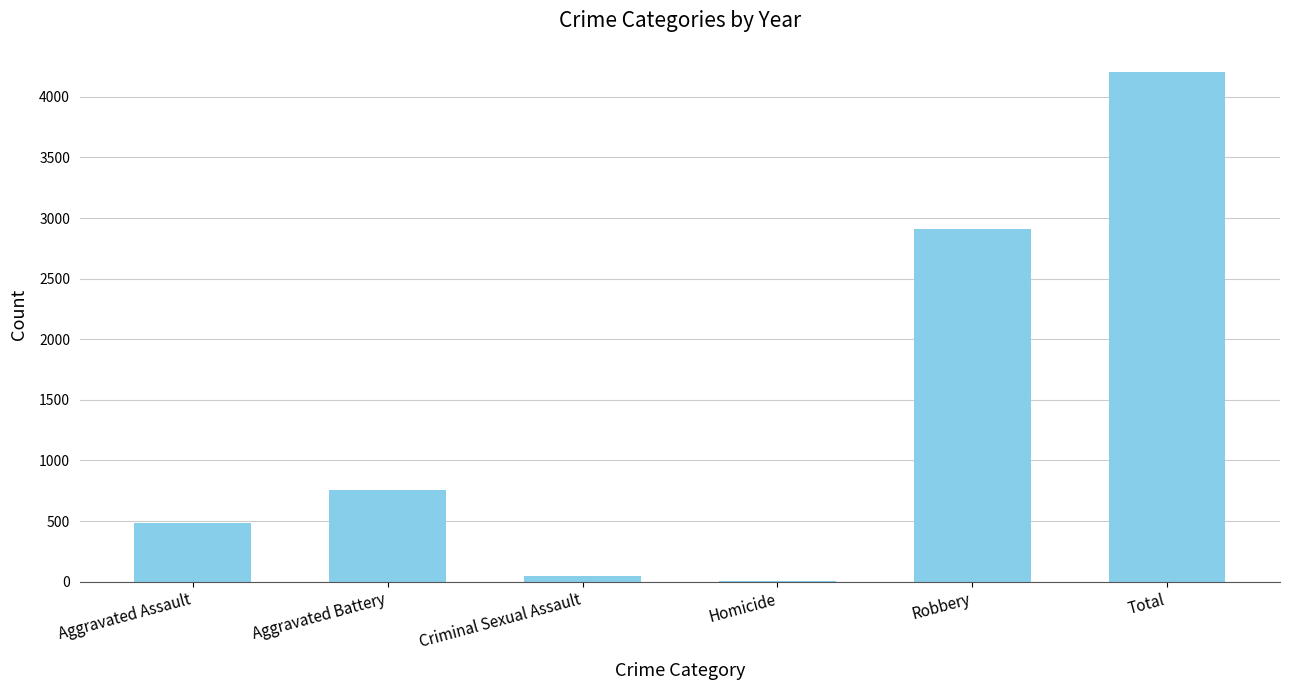

Between Aggravated Battery and Criminal Sexual Assault, which is larger?

Aggravated Battery